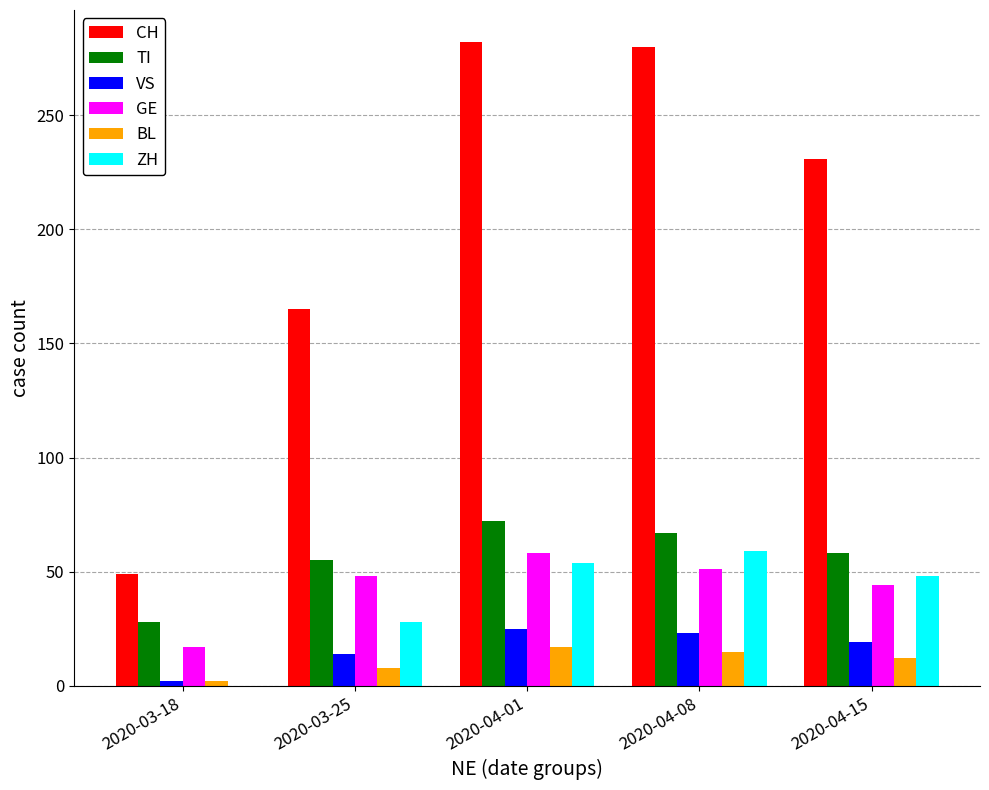

What is the average value of the ZH series?

38